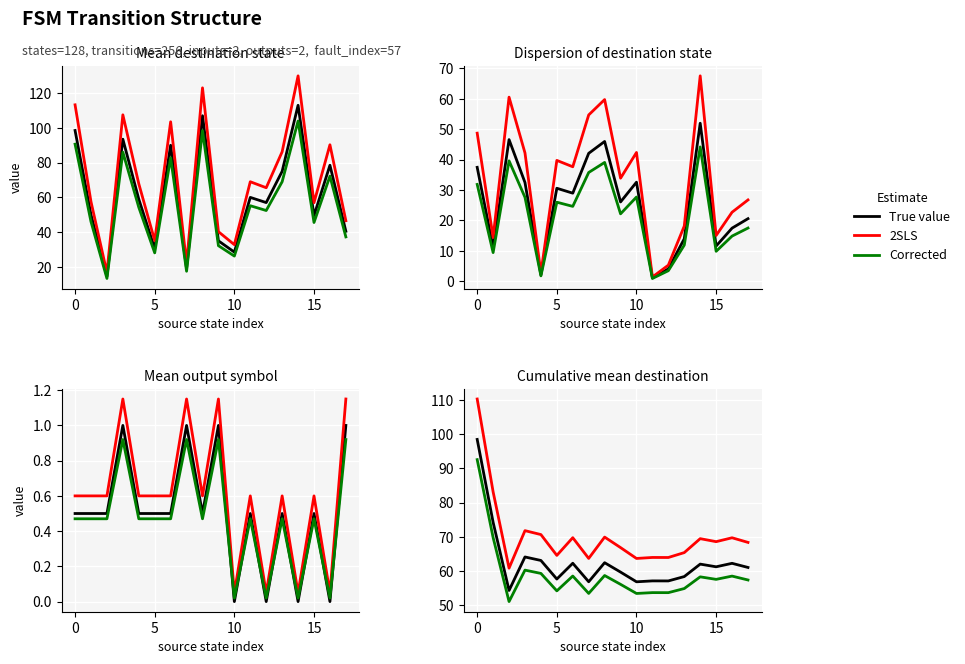

Which has a higher value, 13 or 15?

15